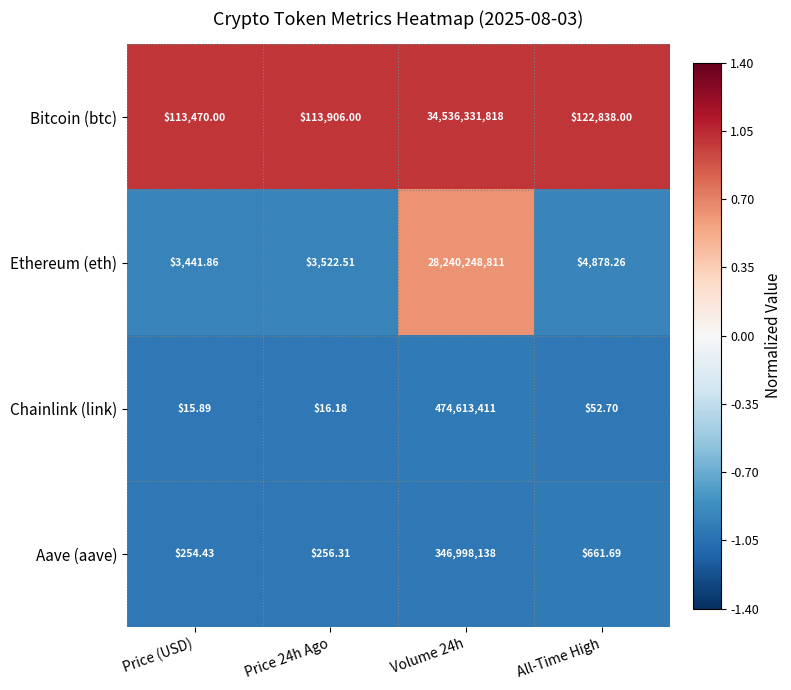

Where is Ethereum (eth) nearest to the value 14120126126?

All-Time High